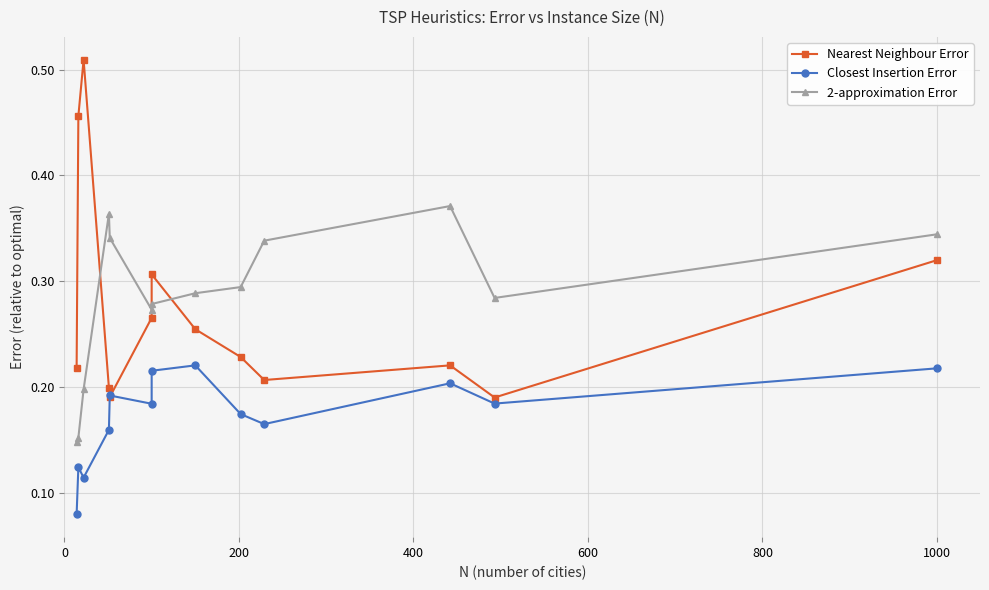

List the series in order of their peak value, lowest first.

Closest Insertion Error, 2-approximation Error, Nearest Neighbour Error